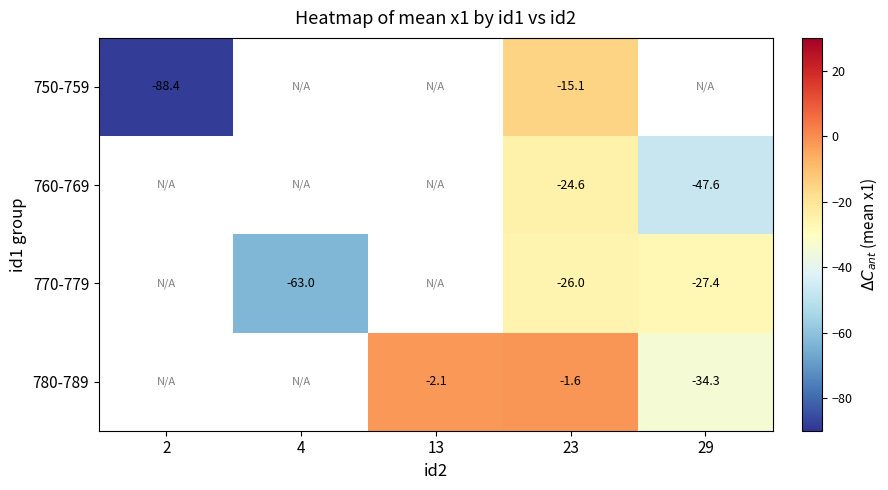

Is the value of 780-789 at 13 greater than the value of 750-759 at 2?

Yes